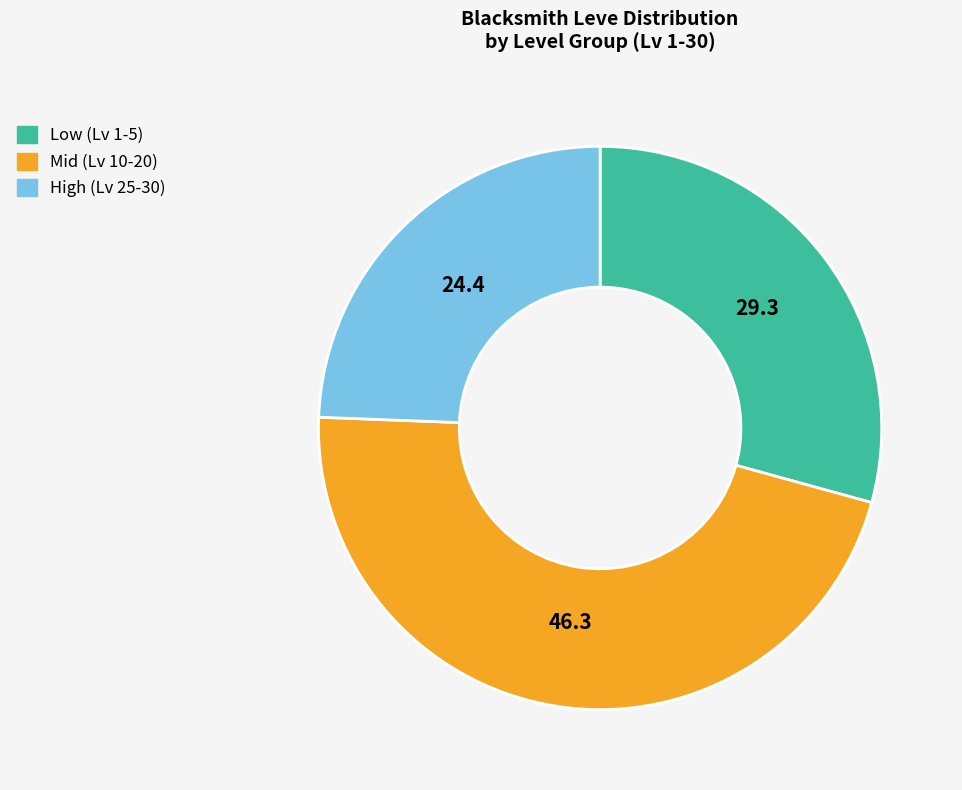

Does any single category account for the majority?

No